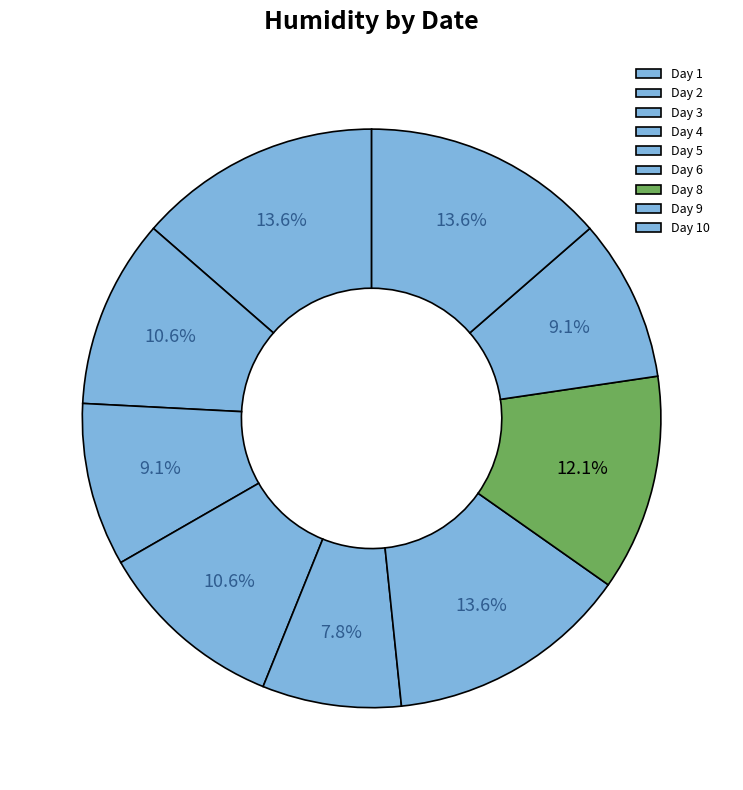

How many segments does this pie chart have?

9